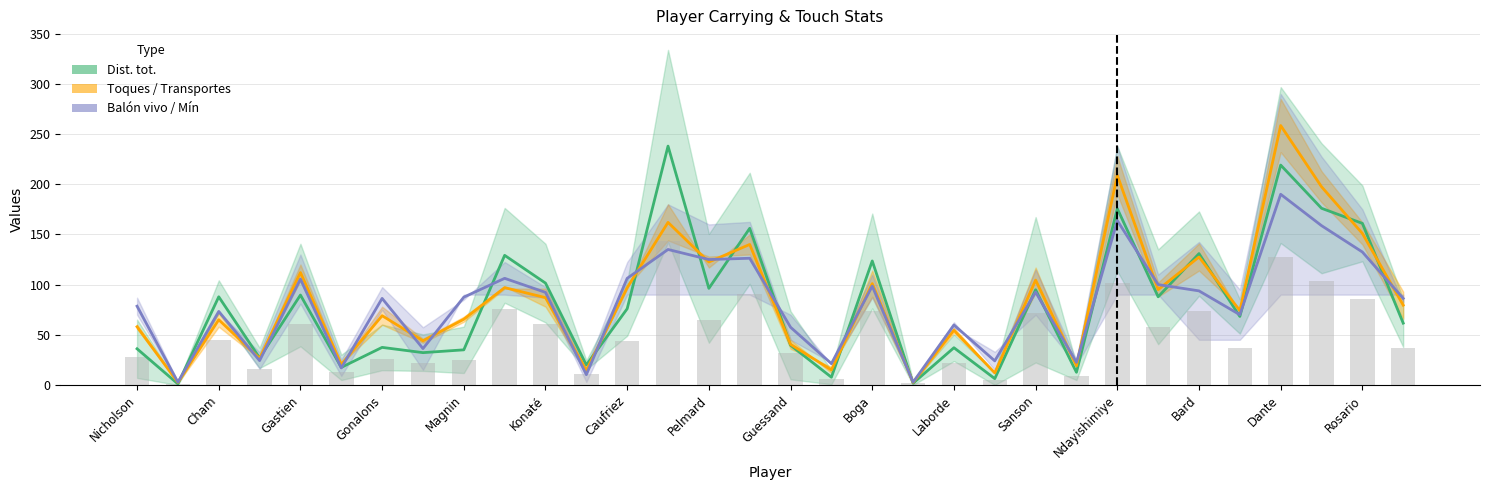

What are all the series names shown in the legend?

Dist. tot., Toques / Transportes, Balón vivo / Mín